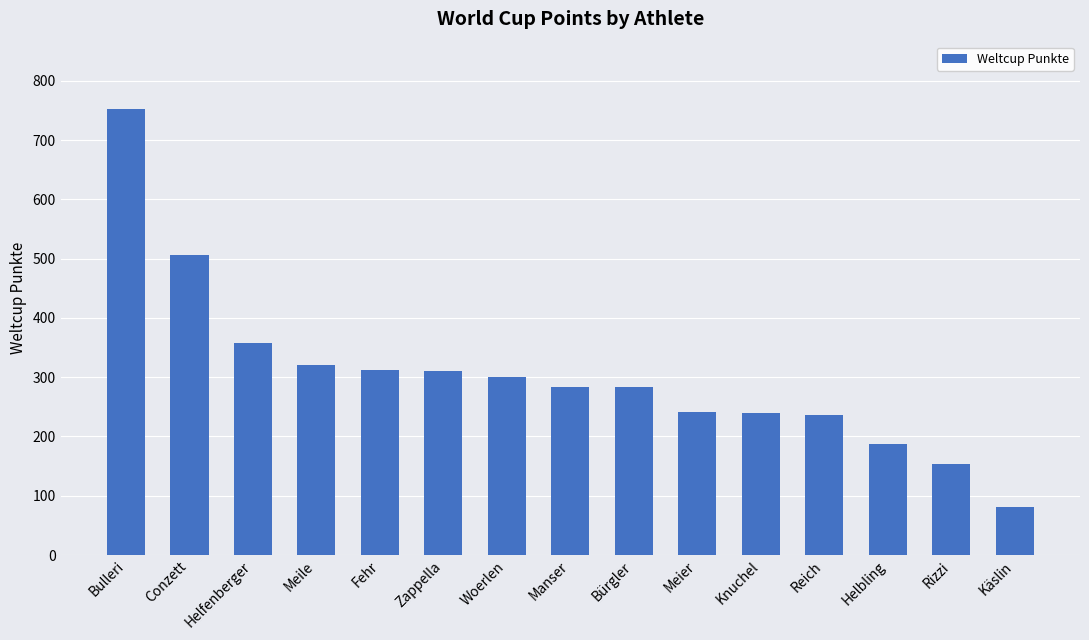

Which has a higher value, Käslin or Helfenberger?

Helfenberger